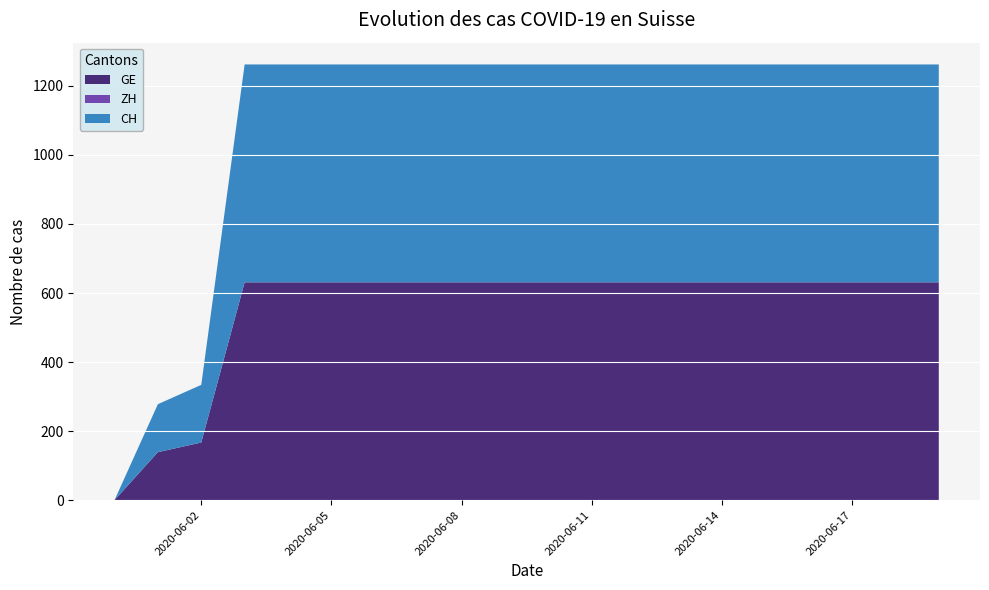

Reading left to right, extract all data points from this chart.

GE: 2020-05-31=0	2020-06-01=139	2020-06-02=167	2020-06-03=631	2020-06-04=631	2020-06-05=631	2020-06-06=631	2020-06-07=631	2020-06-08=631	2020-06-09=631	2020-06-10=631	2020-06-11=631	2020-06-12=631	2020-06-13=631	2020-06-14=631	2020-06-15=631	2020-06-16=631	2020-06-17=631	2020-06-18=631	2020-06-19=631
ZH: 2020-05-31=0	2020-06-01=0	2020-06-02=0	2020-06-03=0	2020-06-04=0	2020-06-05=0	2020-06-06=0	2020-06-07=0	2020-06-08=0	2020-06-09=0	2020-06-10=0	2020-06-11=0	2020-06-12=0	2020-06-13=0	2020-06-14=0	2020-06-15=0	2020-06-16=0	2020-06-17=0	2020-06-18=0	2020-06-19=0
CH: 2020-05-31=0	2020-06-01=139	2020-06-02=167	2020-06-03=631	2020-06-04=631	2020-06-05=631	2020-06-06=631	2020-06-07=631	2020-06-08=631	2020-06-09=631	2020-06-10=631	2020-06-11=631	2020-06-12=631	2020-06-13=631	2020-06-14=631	2020-06-15=631	2020-06-16=631	2020-06-17=631	2020-06-18=631	2020-06-19=631